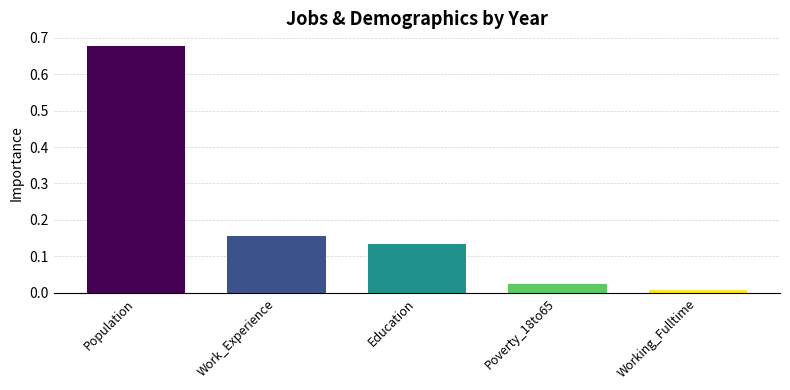

What position from the right is Work_Experience?

4